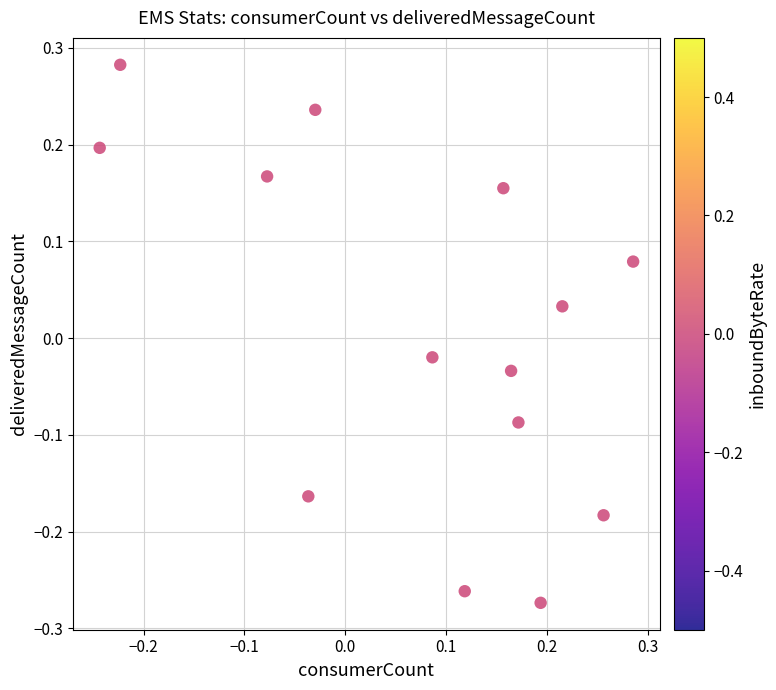

What is the range of Y values (max minus min)?

0.6